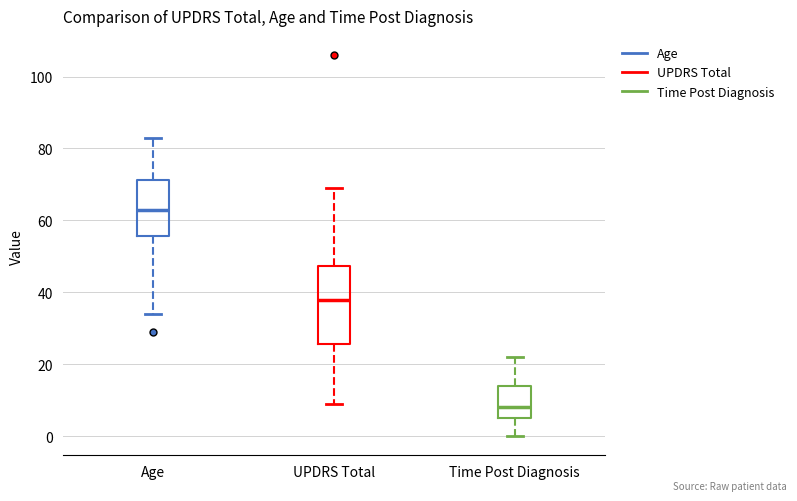

Which box has the highest median line?

Age